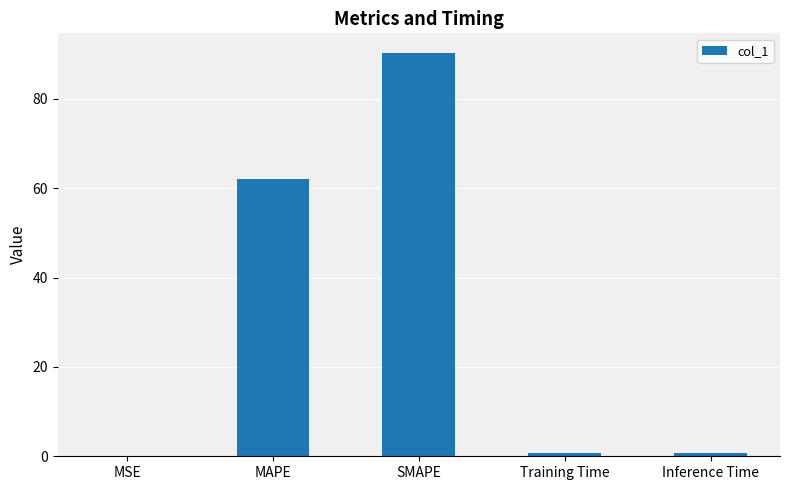

What is the change in value from MSE to Training Time?

+0.7